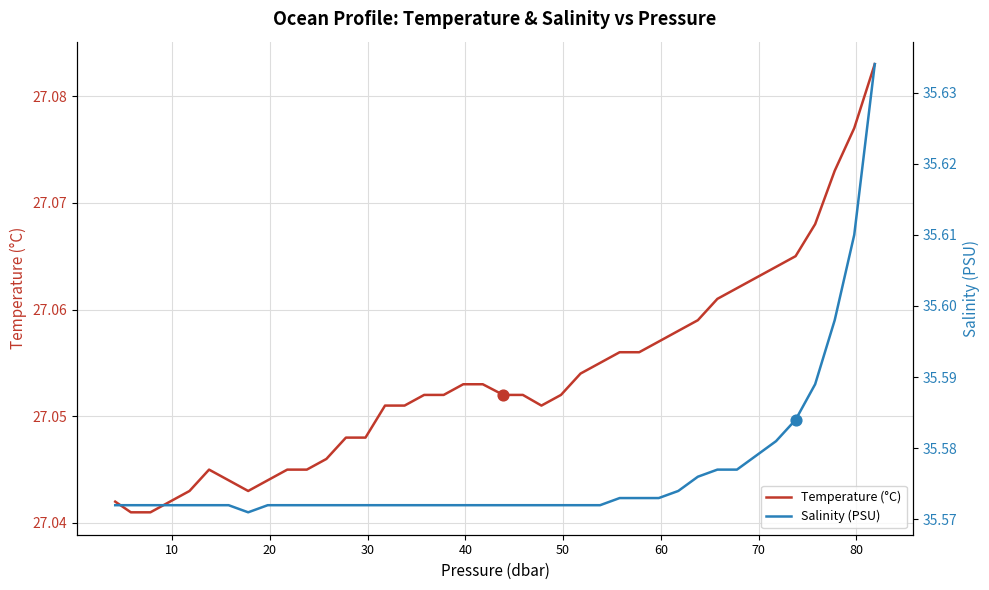

Which series reaches the maximum Y coordinate?

Salinity (PSU)